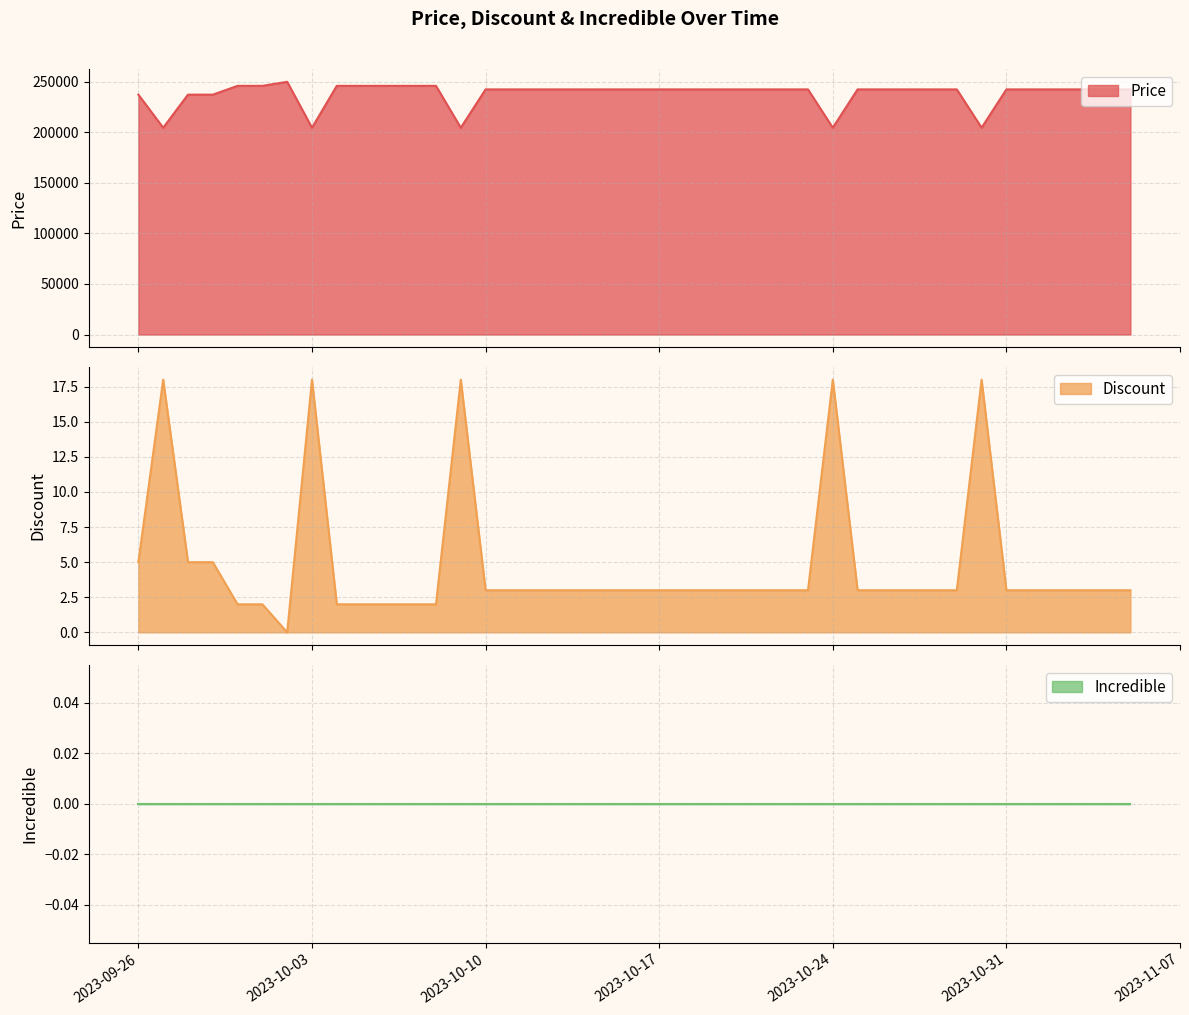

Is the value of Discount at 2023-10-03 greater than the value of Price at 2023-10-08?

No